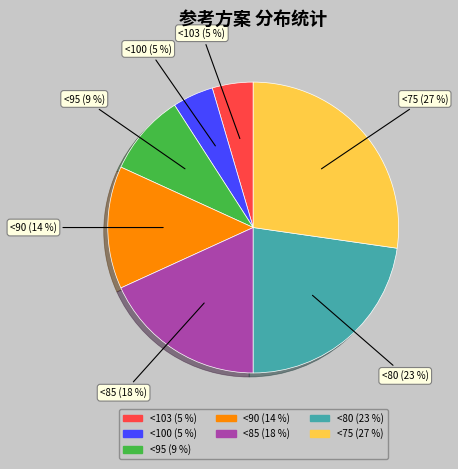

Does <80 represent more than half of the total?

No